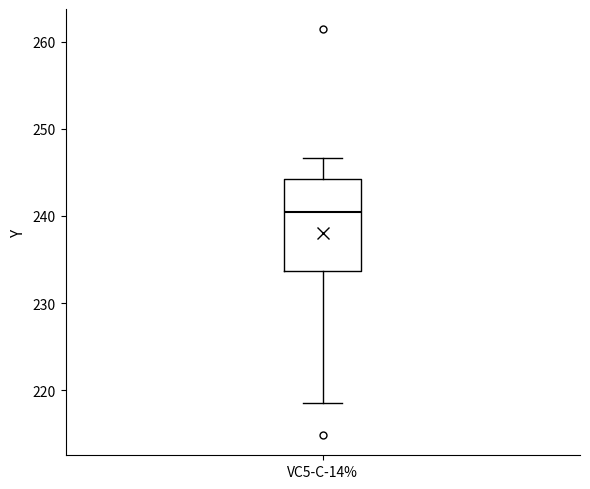

Transcribe this box plot: give where the median line is, the range the box spans, and where the two whiskers end, as read against the y-axis. The values are not printed on the chart, so give them approximately, as read against the axis.

median 240, box 234 to 244, whiskers 219 to 247